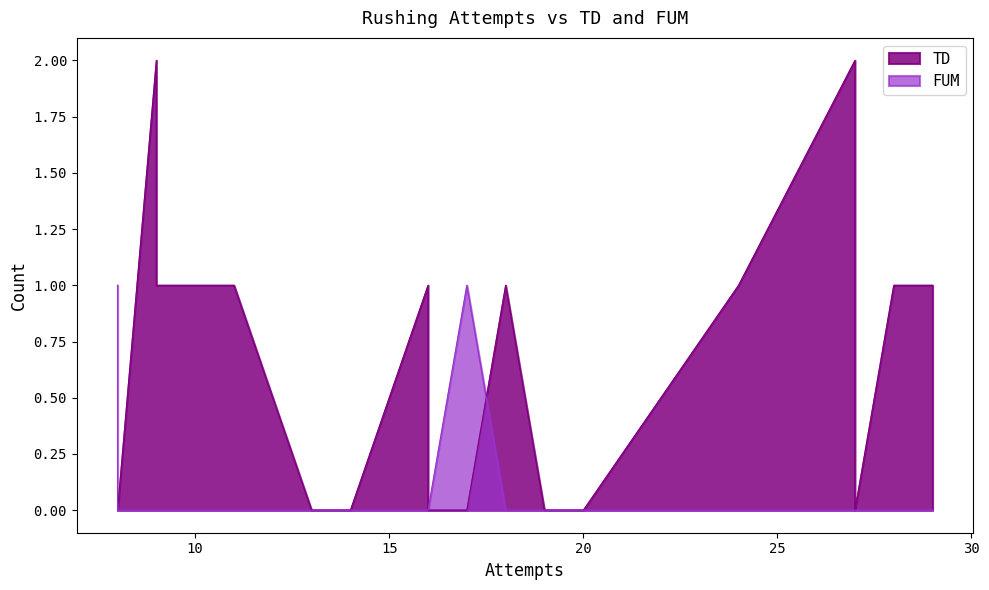

At which category is the sum across all series the highest?

27